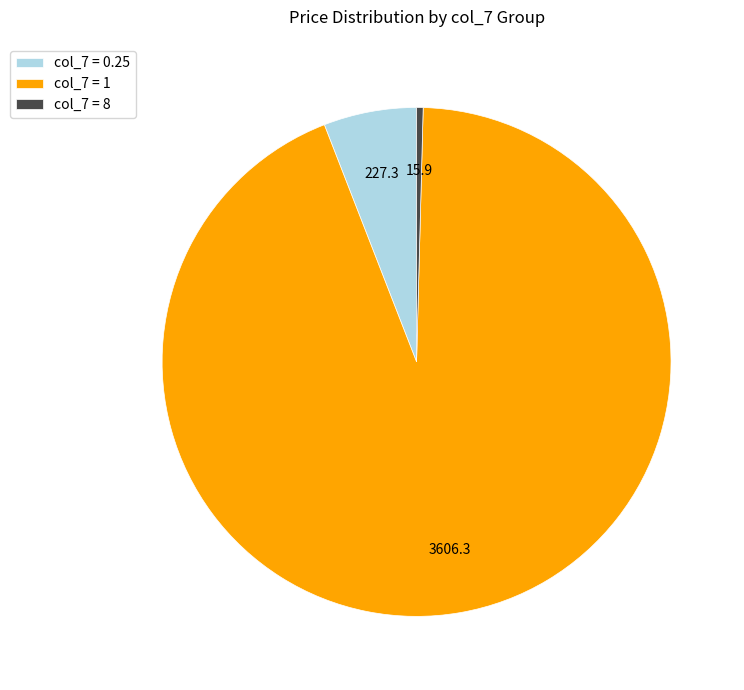

Between col_7 = 0.25 and col_7 = 1, which is larger?

col_7 = 1